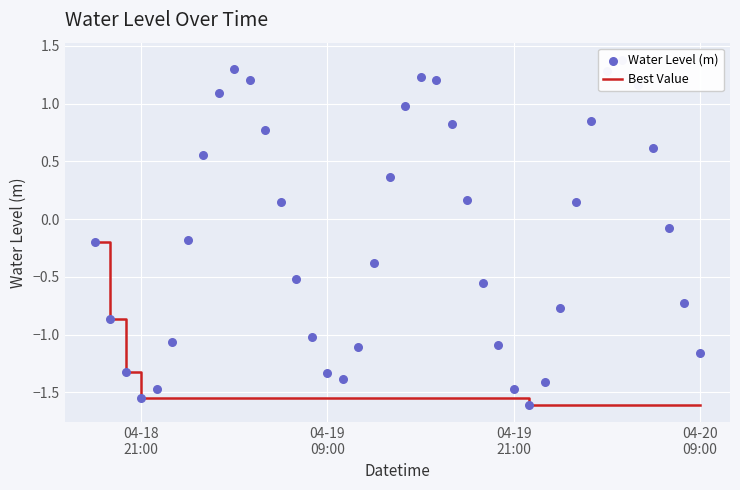

Which series has the largest Y range (max minus min)?

Water Level (m)